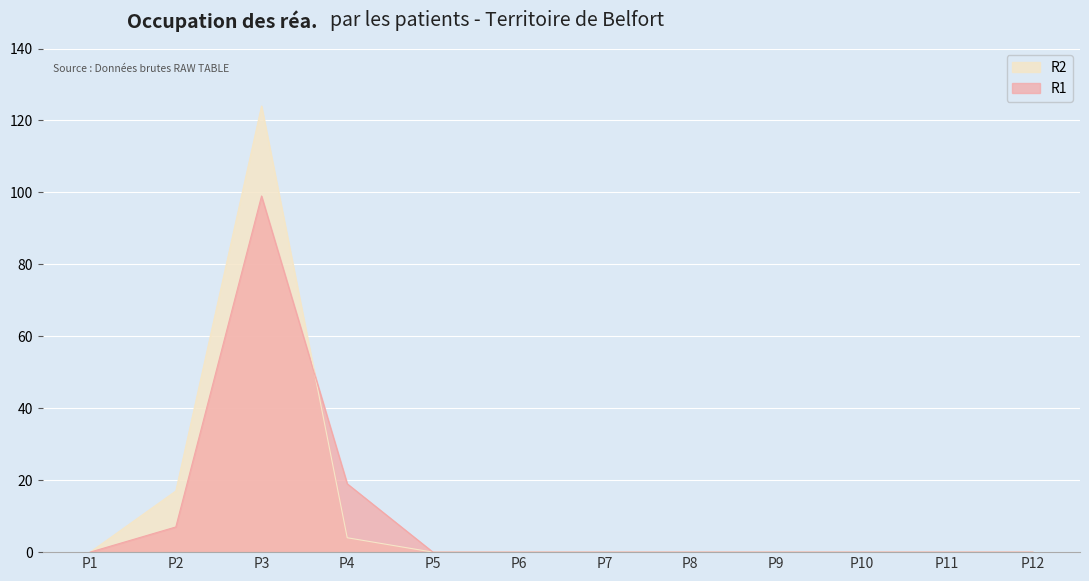

The value of R1 at P12 is 42. True or false?

False